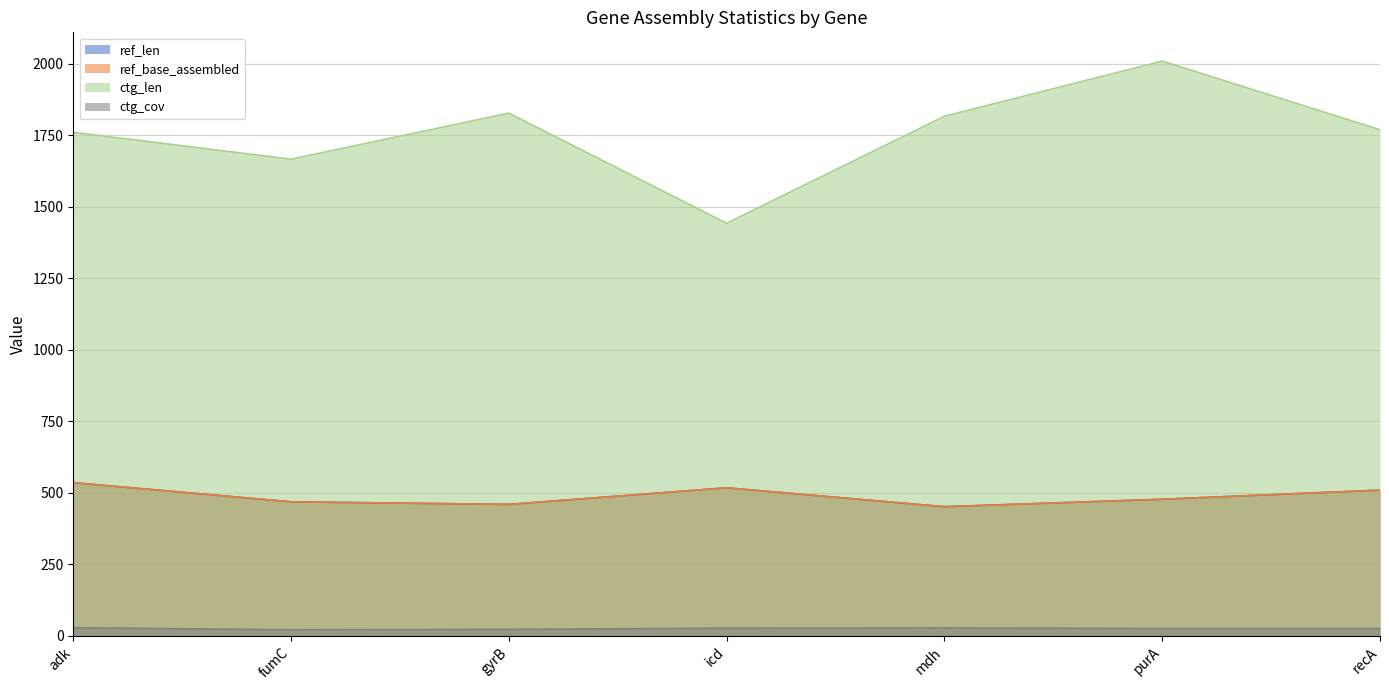

True or false: ctg_len and ctg_cov intersect in this chart.

False